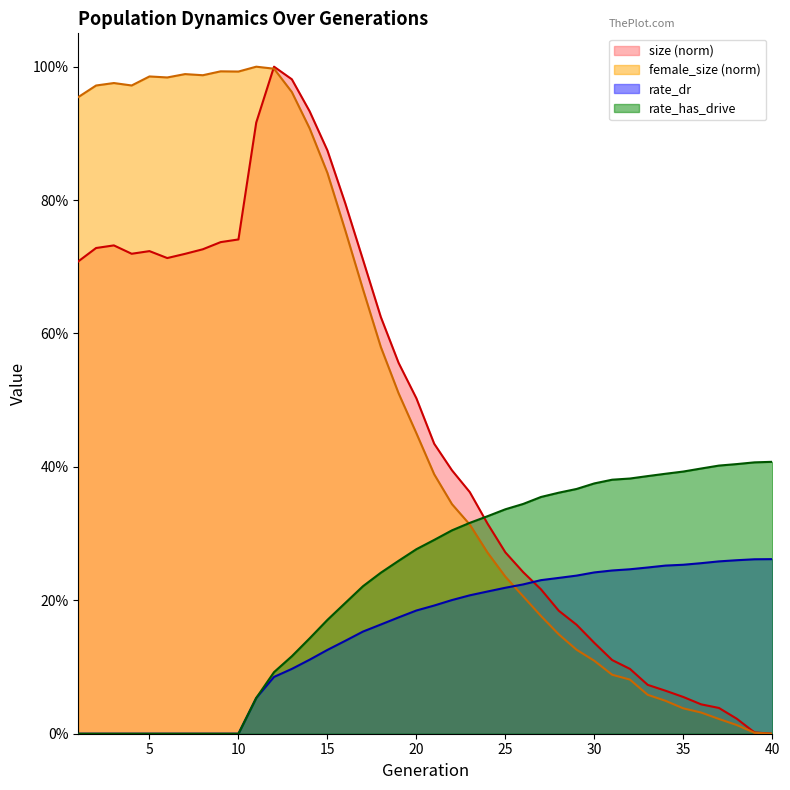

Read the size value at 21.

0.4